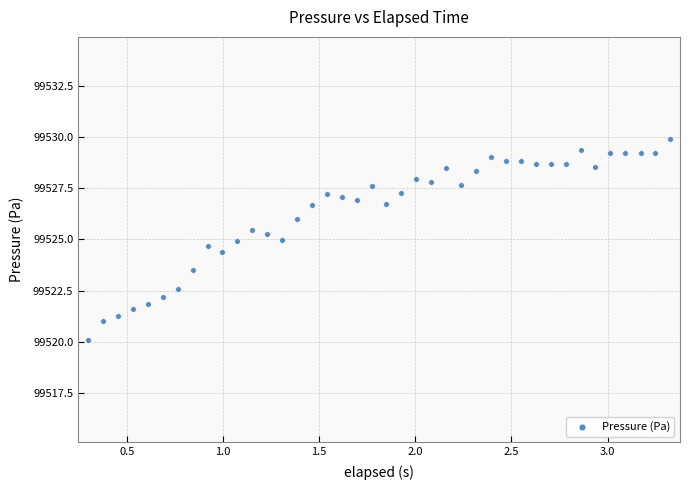

What is the range of X values (max minus min)?

3.0